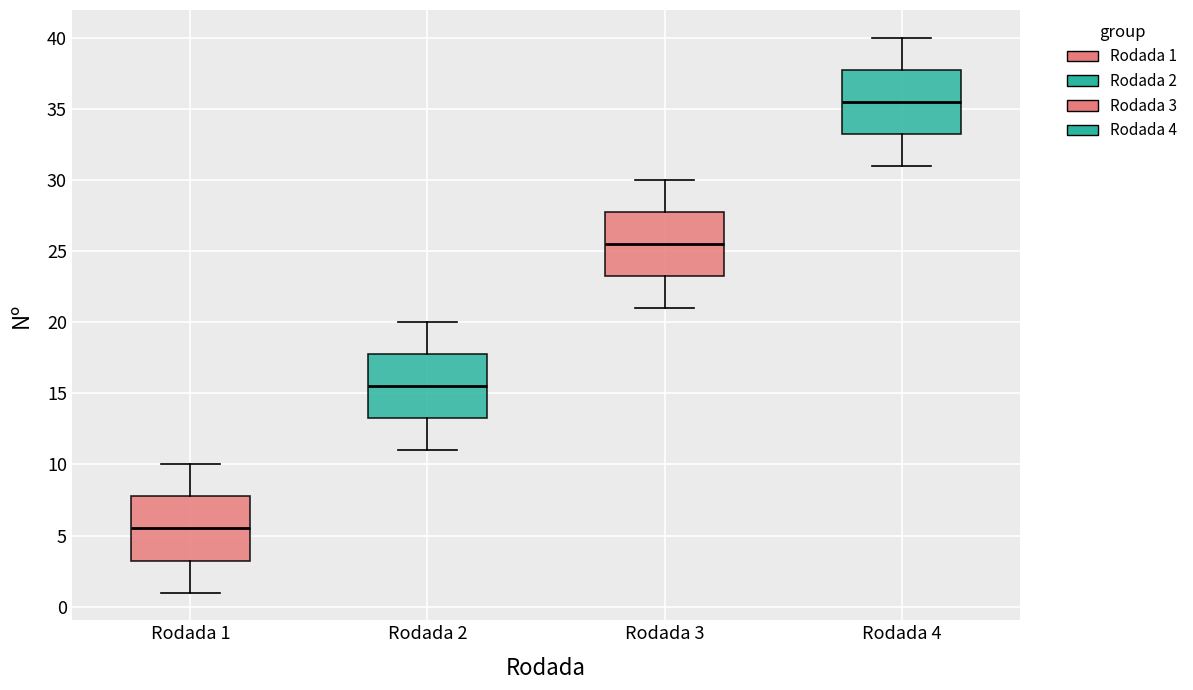

Which box's median line is the highest?

Rodada 4